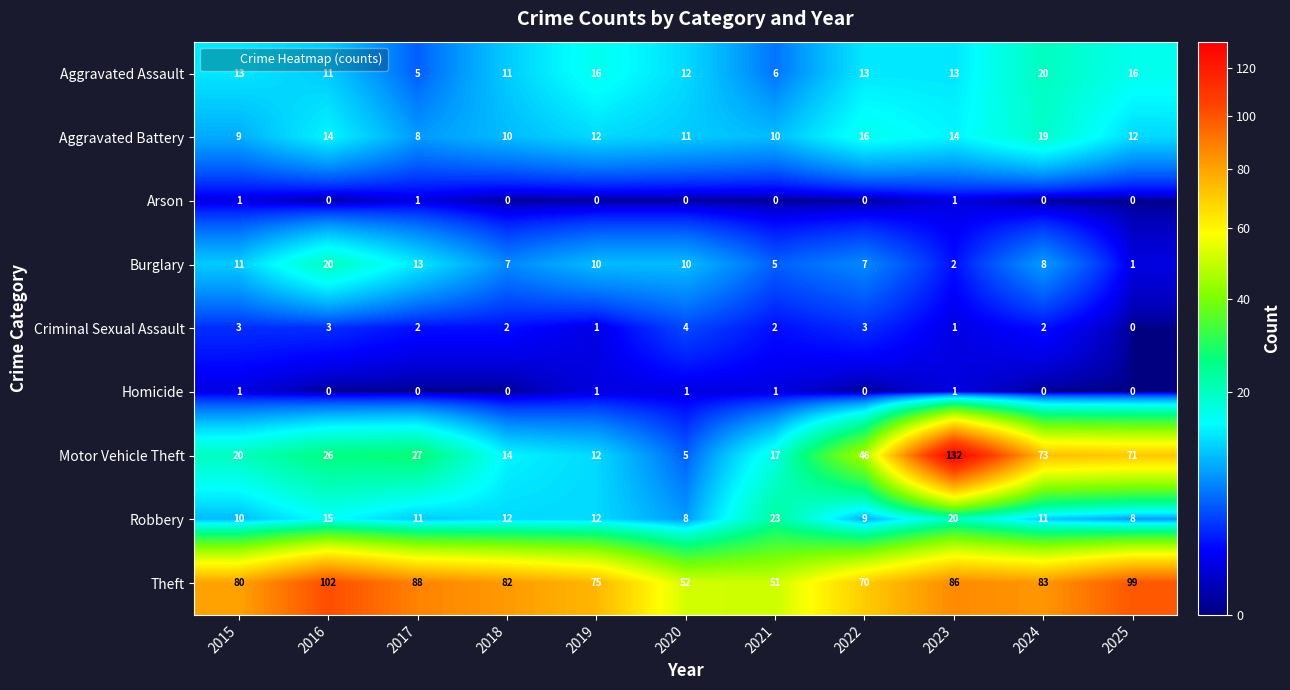

What is the difference between the highest and lowest values at 2020?

52